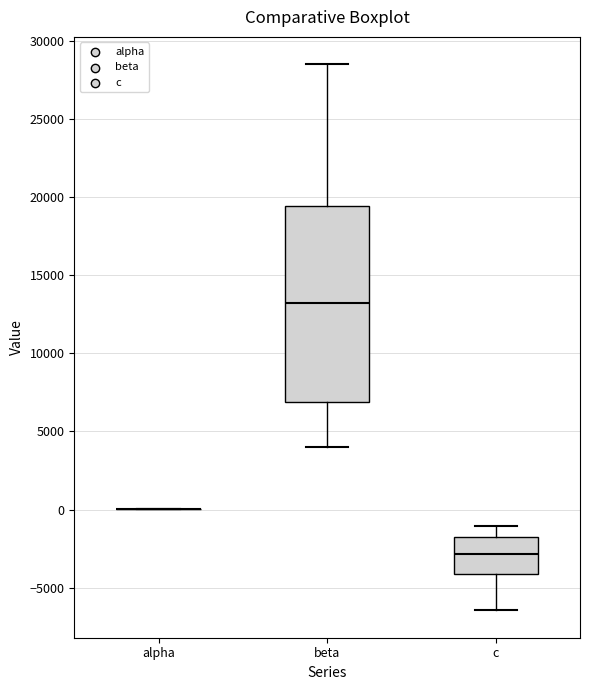

Reading left to right, read every box against the y-axis: the position of its median line, the range the box covers, and the ends of its whiskers. The values are not printed on the chart, so give them approximately, as read against the axis.

alpha: box collapsed to a line at 0, whiskers 0 to 0
beta: median 13000, box 7000 to 19500, whiskers 4000 to 28500
c: median -3000, box -4000 to -2000, whiskers -6500 to -1000